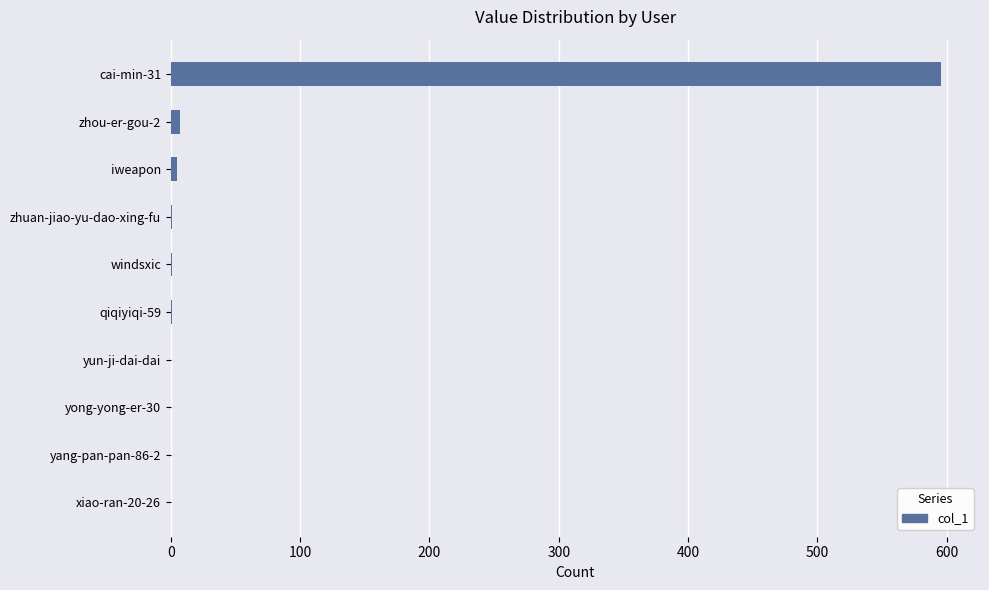

What is the sum of all values?

611